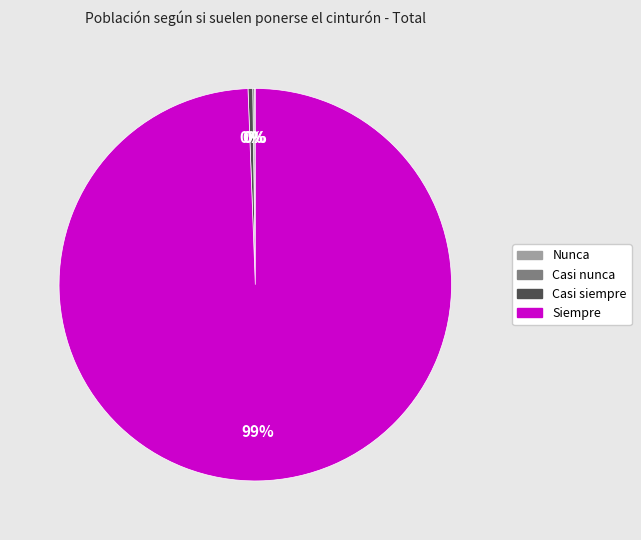

What is the majority slice?

Siempre